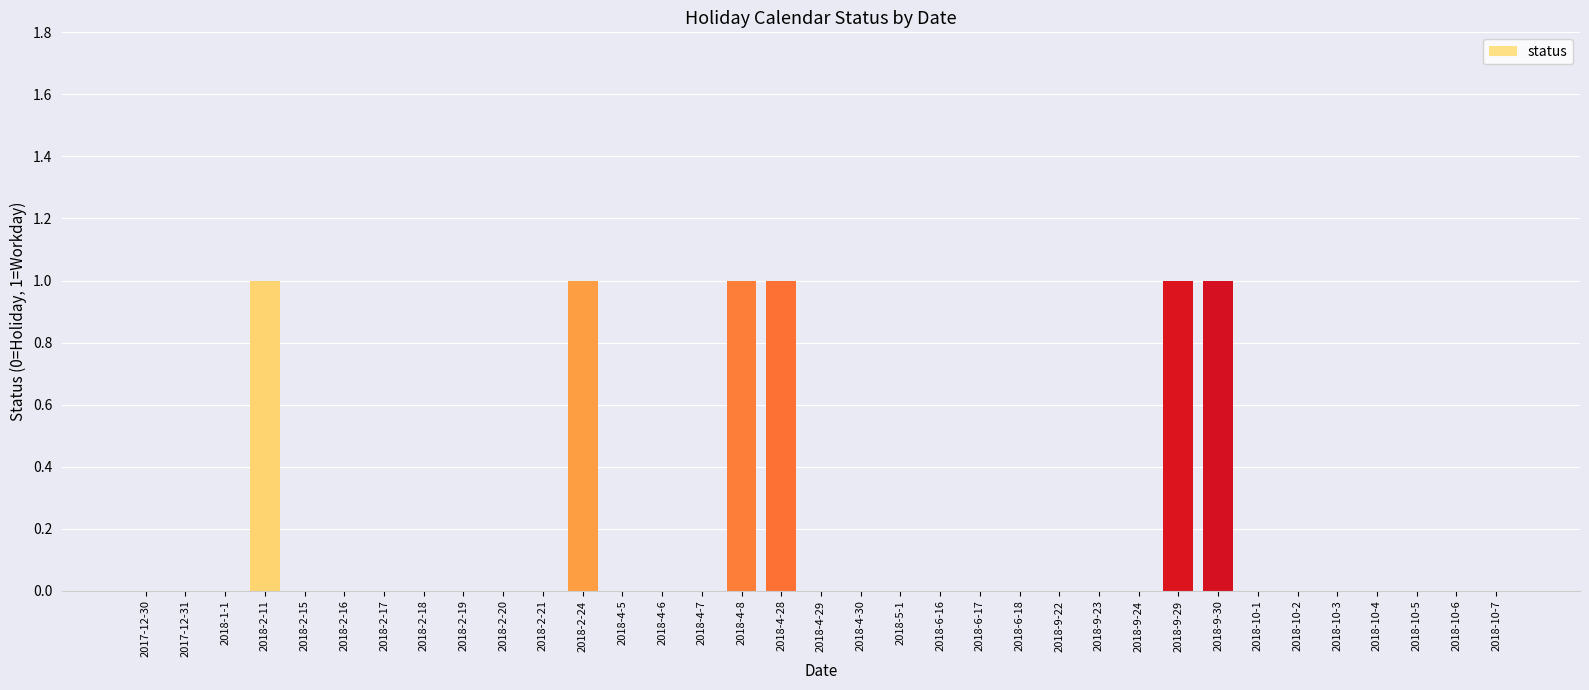

What is the change in value from 2018-4-6 to 2018-4-8?

+1